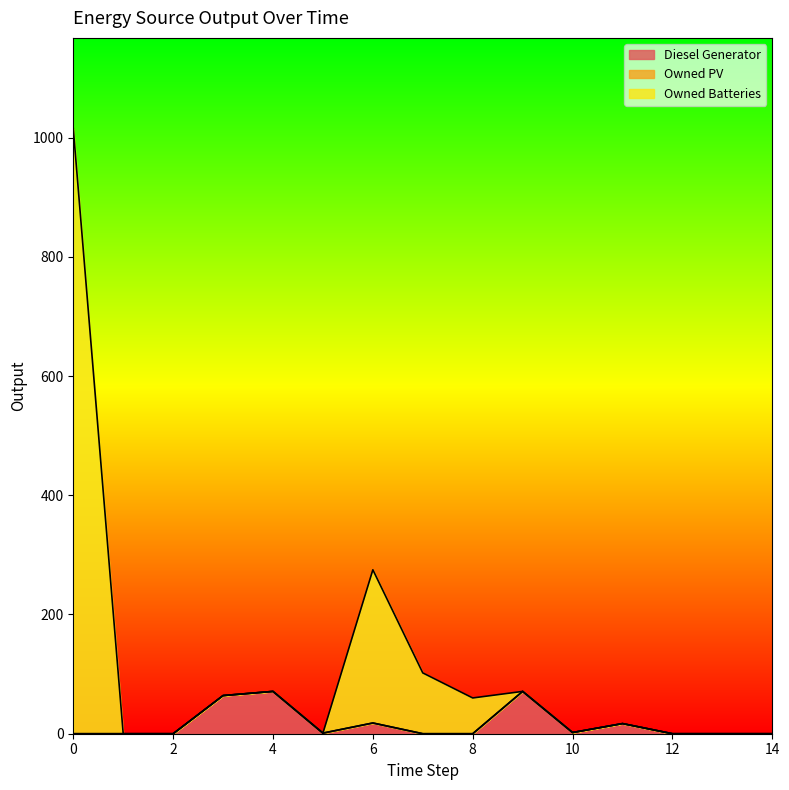

What is the highest value of the Diesel Generator series?

71